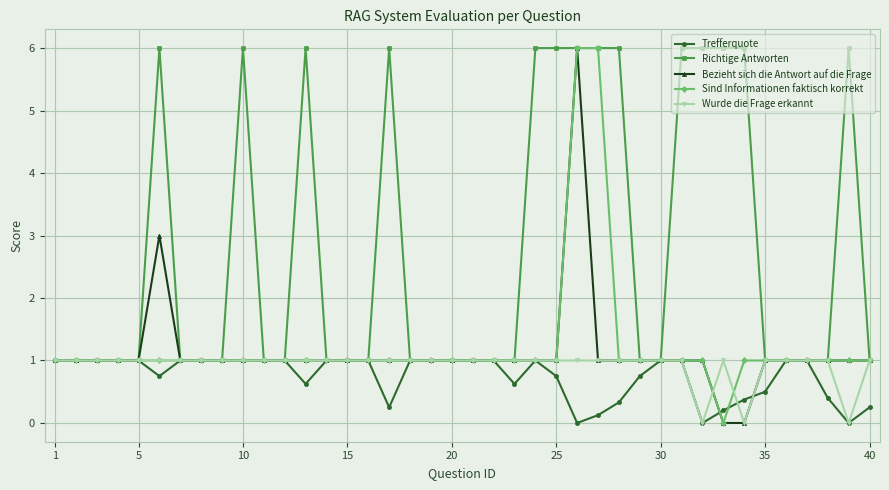

What is the maximum value for Trefferquote?

1.0